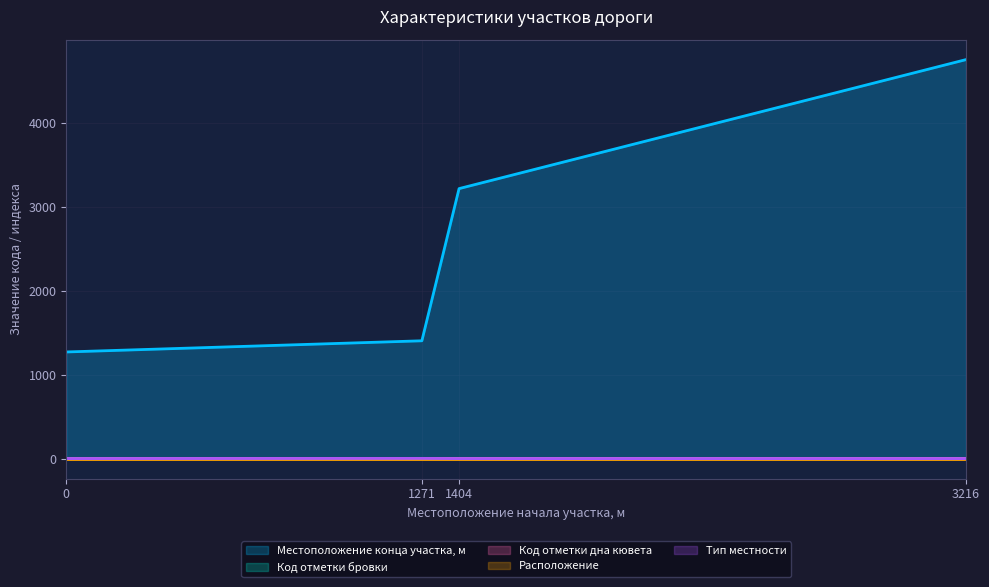

The Расположение series shows 2 at 0. True or false?

False